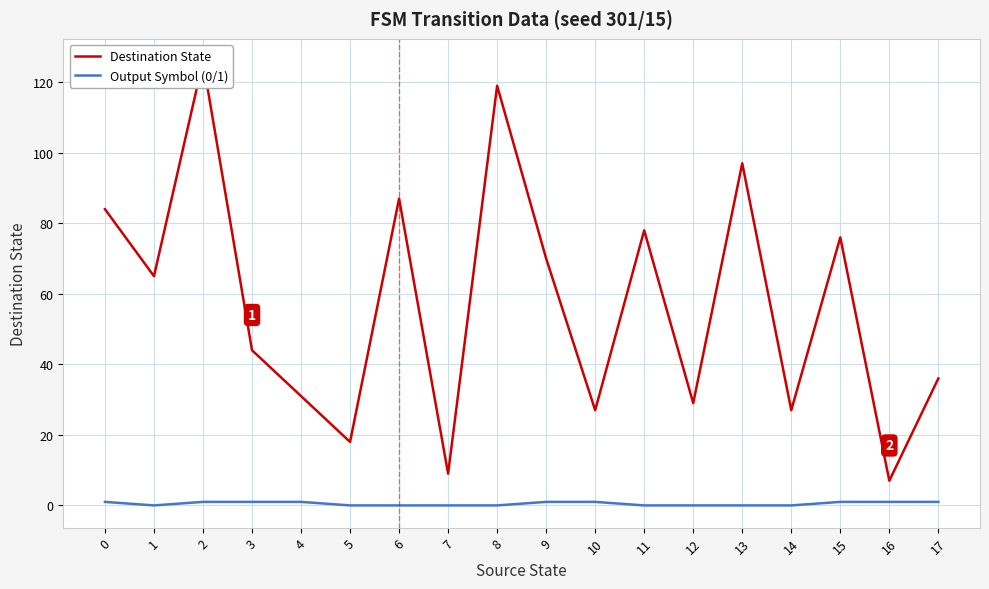

At which category does Destination State reach its first local peak?

2